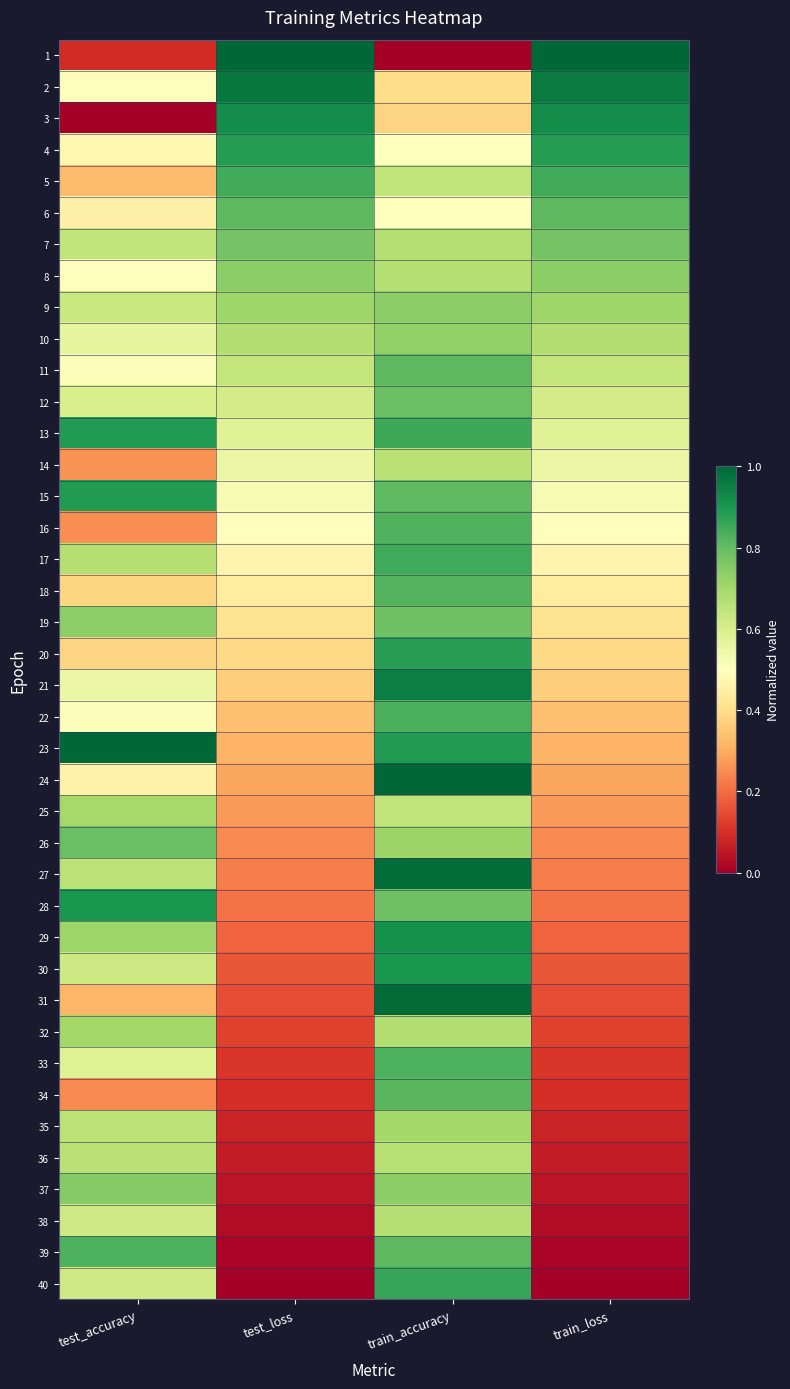

Rank the series at train_accuracy from highest to lowest value.

24, 31, 27, 21, 29, 30, 23, 20, 40, 13, 17, 22, 33, 16, 18, 34, 11, 39, 15, 12, 28, 19, 37, 9, 10, 26, 35, 32, 38, 7, 8, 36, 14, 25, 5, 6, 4, 2, 3, 1